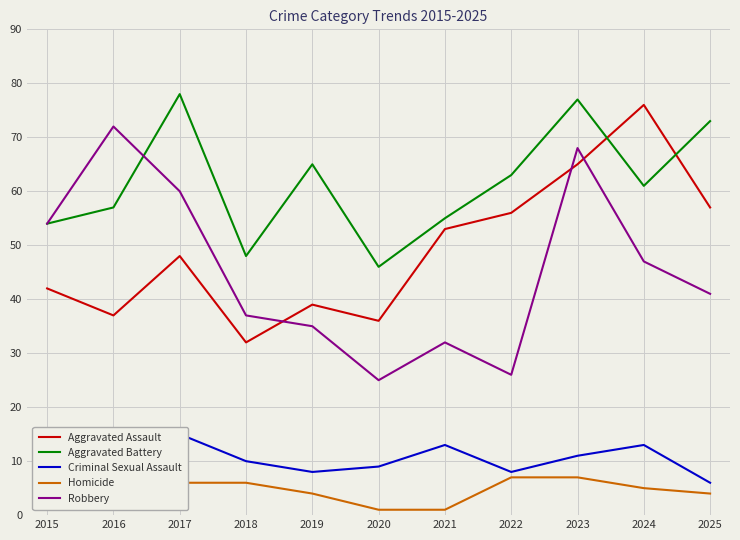

At which category is the sum across all series the highest?

2023